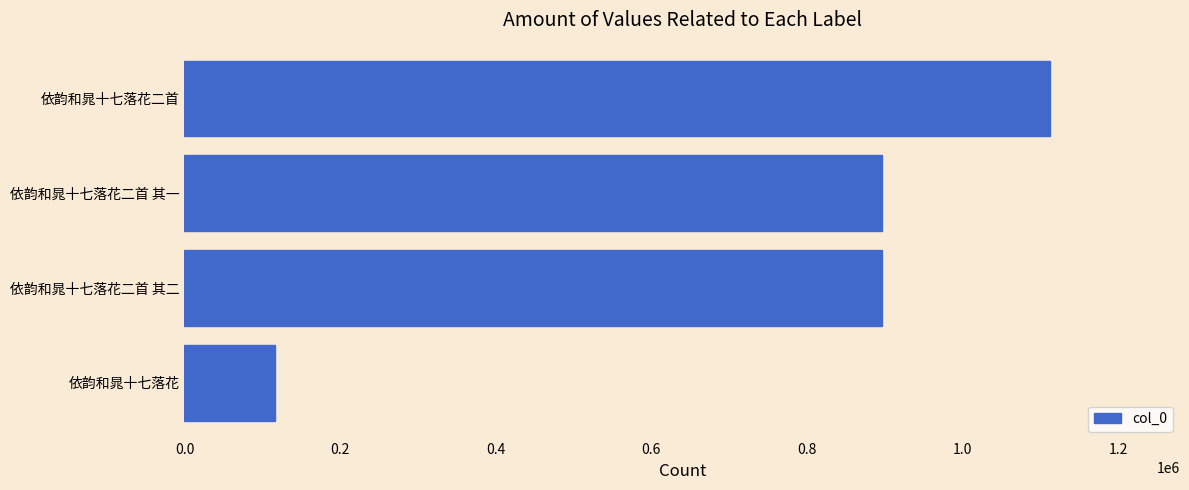

Which has a higher value, 依韵和晁十七落花二首 其二 or 依韵和晁十七落花二首?

依韵和晁十七落花二首